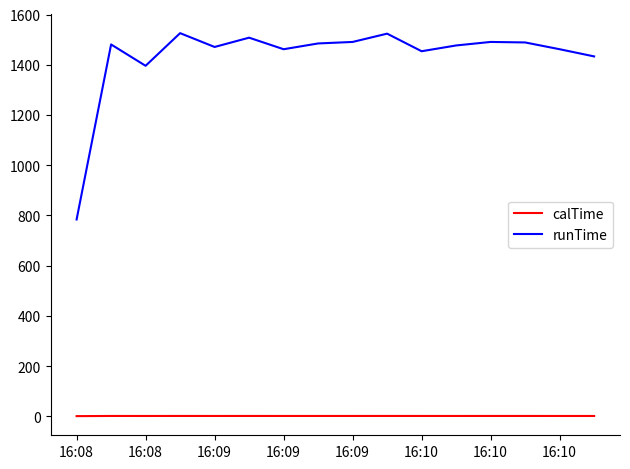

True or false: calTime and runTime cross at least once.

False